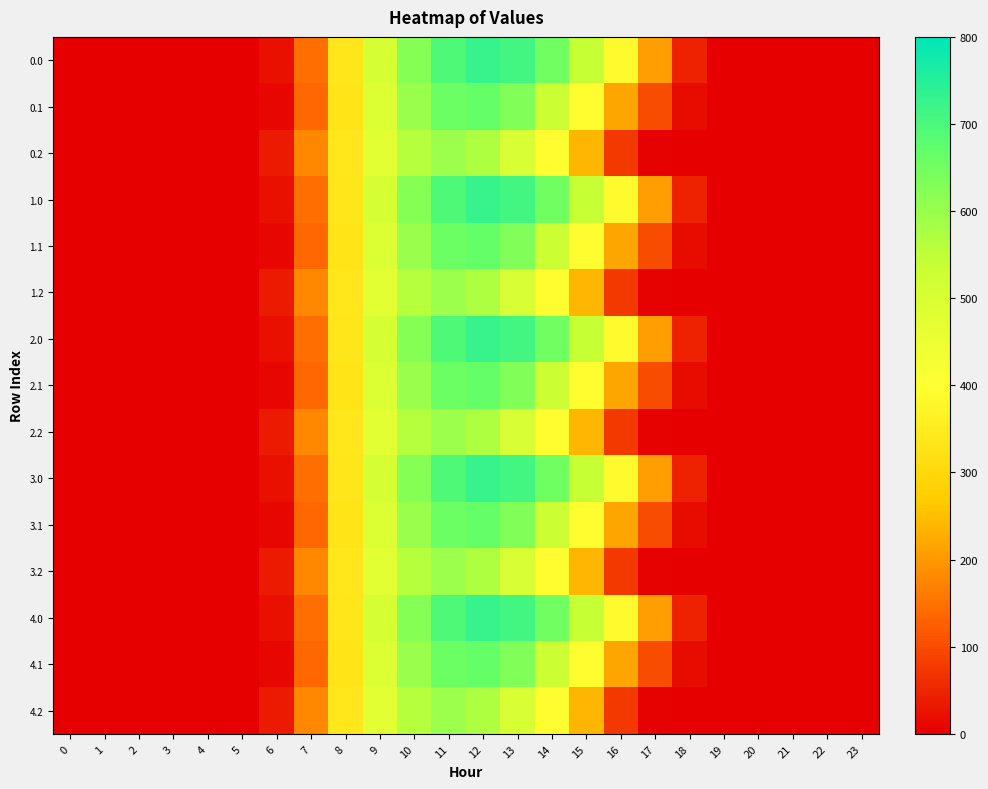

Reading left to right, list all the values displayed in this chart.

0.0: 0=0.0	1=0.0	2=0.0	3=0.0	4=0.0	5=0.0	6=23.2	7=146.0	8=336.1	9=503.1	10=623.6	11=696.8	12=727.5	13=711.8	14=650.0	15=540.3	16=388.8	17=206.8	18=44.9	19=2.7	20=0.0	21=0.0	22=0.0	23=0.0
0.1: 0=0.0	1=0.0	2=0.0	3=0.0	4=0.0	5=0.0	6=12.0	7=135.5	8=328.7	9=490.4	10=599.4	11=656.3	12=665.6	13=628.6	14=534.0	15=391.1	16=218.5	17=100.3	18=16.4	19=0.4	20=0.0	21=0.0	22=0.0	23=0.0
0.2: 0=0.0	1=0.0	2=0.0	3=0.0	4=0.0	5=0.0	6=35.6	7=178.4	8=339.9	9=473.2	10=559.6	11=594.9	12=571.9	13=501.8	14=392.1	15=239.2	16=75.5	17=4.1	18=0.2	19=0.0	20=0.0	21=0.0	22=0.0	23=0.0
1.0: 0=0.0	1=0.0	2=0.0	3=0.0	4=0.0	5=0.0	6=23.2	7=146.0	8=336.1	9=503.1	10=623.6	11=696.8	12=727.5	13=711.8	14=650.0	15=540.3	16=388.8	17=206.8	18=44.9	19=2.7	20=0.0	21=0.0	22=0.0	23=0.0
1.1: 0=0.0	1=0.0	2=0.0	3=0.0	4=0.0	5=0.0	6=12.0	7=135.5	8=328.7	9=490.4	10=599.4	11=656.3	12=665.6	13=628.6	14=534.0	15=391.1	16=218.5	17=100.3	18=16.4	19=0.4	20=0.0	21=0.0	22=0.0	23=0.0
1.2: 0=0.0	1=0.0	2=0.0	3=0.0	4=0.0	5=0.0	6=35.6	7=178.4	8=339.9	9=473.2	10=559.6	11=594.9	12=571.9	13=501.8	14=392.1	15=239.2	16=75.5	17=4.1	18=0.2	19=0.0	20=0.0	21=0.0	22=0.0	23=0.0
2.0: 0=0.0	1=0.0	2=0.0	3=0.0	4=0.0	5=0.0	6=23.2	7=146.0	8=336.1	9=503.1	10=623.6	11=696.8	12=727.5	13=711.8	14=650.0	15=540.3	16=388.8	17=206.8	18=44.9	19=2.7	20=0.0	21=0.0	22=0.0	23=0.0
2.1: 0=0.0	1=0.0	2=0.0	3=0.0	4=0.0	5=0.0	6=12.0	7=135.5	8=328.7	9=490.4	10=599.4	11=656.3	12=665.6	13=628.6	14=534.0	15=391.1	16=218.5	17=100.3	18=16.4	19=0.4	20=0.0	21=0.0	22=0.0	23=0.0
2.2: 0=0.0	1=0.0	2=0.0	3=0.0	4=0.0	5=0.0	6=35.6	7=178.4	8=339.9	9=473.2	10=559.6	11=594.9	12=571.9	13=501.8	14=392.1	15=239.2	16=75.5	17=4.1	18=0.2	19=0.0	20=0.0	21=0.0	22=0.0	23=0.0
3.0: 0=0.0	1=0.0	2=0.0	3=0.0	4=0.0	5=0.0	6=23.2	7=146.0	8=336.1	9=503.1	10=623.6	11=696.8	12=727.5	13=711.8	14=650.0	15=540.3	16=388.8	17=206.8	18=44.9	19=2.7	20=0.0	21=0.0	22=0.0	23=0.0
3.1: 0=0.0	1=0.0	2=0.0	3=0.0	4=0.0	5=0.0	6=12.0	7=135.5	8=328.7	9=490.4	10=599.4	11=656.3	12=665.6	13=628.6	14=534.0	15=391.1	16=218.5	17=100.3	18=16.4	19=0.4	20=0.0	21=0.0	22=0.0	23=0.0
3.2: 0=0.0	1=0.0	2=0.0	3=0.0	4=0.0	5=0.0	6=35.6	7=178.4	8=339.9	9=473.2	10=559.6	11=594.9	12=571.9	13=501.8	14=392.1	15=239.2	16=75.5	17=4.1	18=0.2	19=0.0	20=0.0	21=0.0	22=0.0	23=0.0
4.0: 0=0.0	1=0.0	2=0.0	3=0.0	4=0.0	5=0.0	6=23.2	7=146.0	8=336.1	9=503.1	10=623.6	11=696.8	12=727.5	13=711.8	14=650.0	15=540.3	16=388.8	17=206.8	18=44.9	19=2.7	20=0.0	21=0.0	22=0.0	23=0.0
4.1: 0=0.0	1=0.0	2=0.0	3=0.0	4=0.0	5=0.0	6=12.0	7=135.5	8=328.7	9=490.4	10=599.4	11=656.3	12=665.6	13=628.6	14=534.0	15=391.1	16=218.5	17=100.3	18=16.4	19=0.4	20=0.0	21=0.0	22=0.0	23=0.0
4.2: 0=0.0	1=0.0	2=0.0	3=0.0	4=0.0	5=0.0	6=35.6	7=178.4	8=339.9	9=473.2	10=559.6	11=594.9	12=571.9	13=501.8	14=392.1	15=239.2	16=75.5	17=4.1	18=0.2	19=0.0	20=0.0	21=0.0	22=0.0	23=0.0